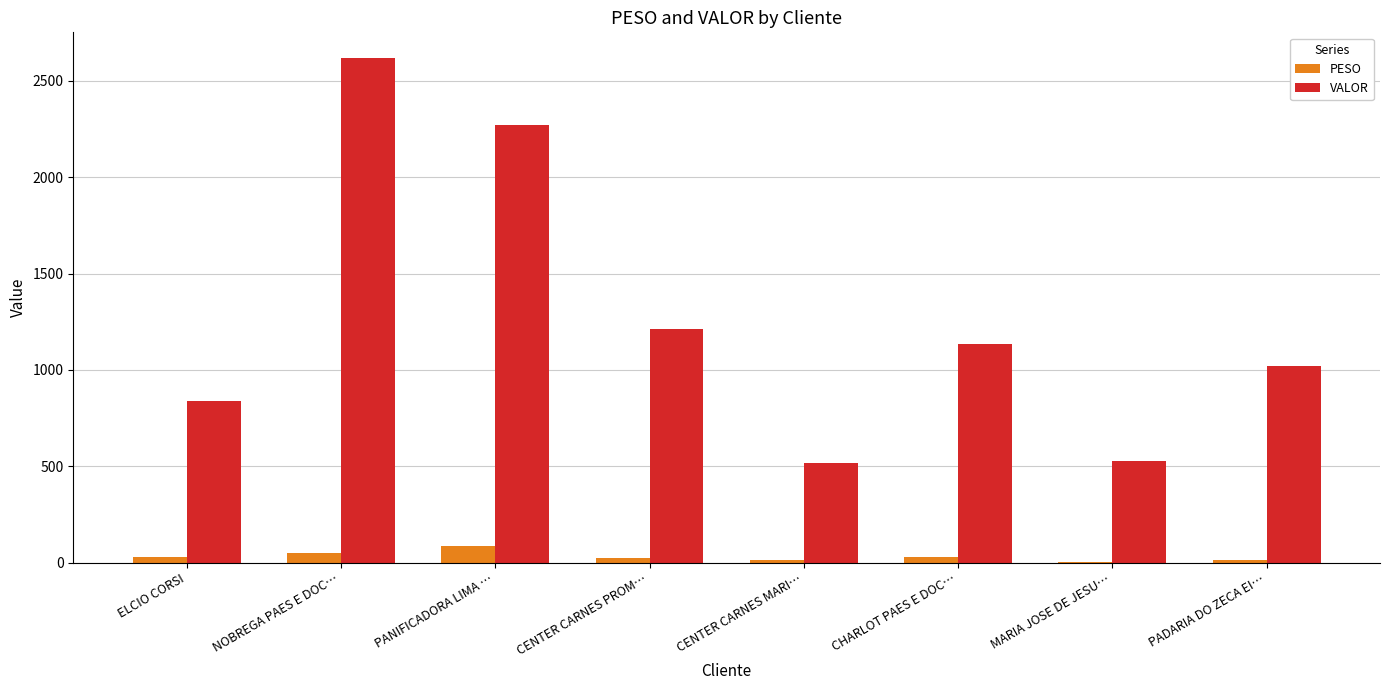

What is the sum of all PESO values?

253.8